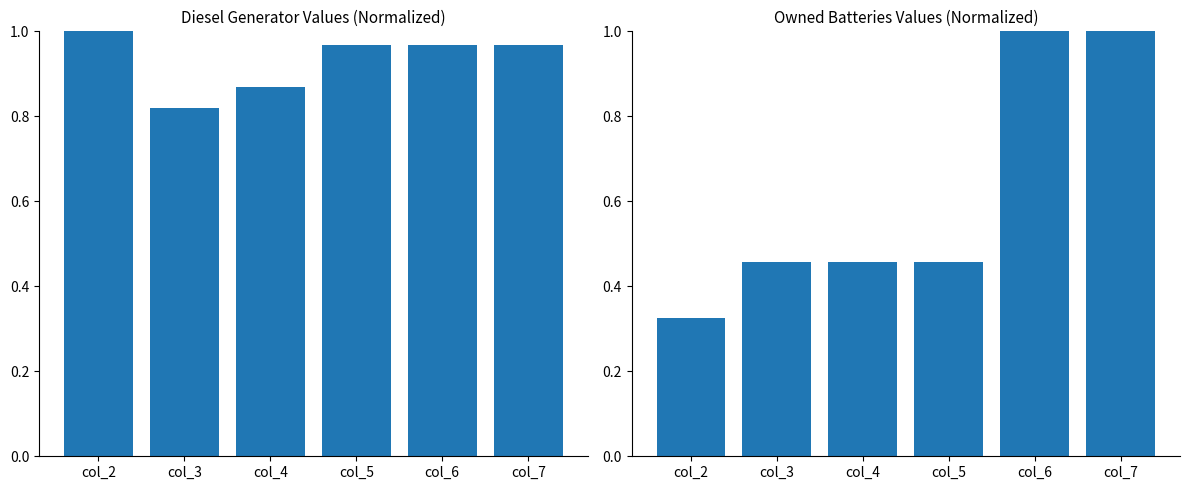

Reading left to right, list all the values displayed in this chart.

Diesel Generator: col_2=1.0	col_3=0.8	col_4=0.9	col_5=1.0	col_6=1.0	col_7=1.0
Owned Batteries: col_2=0.3	col_3=0.5	col_4=0.5	col_5=0.5	col_6=1.0	col_7=1.0